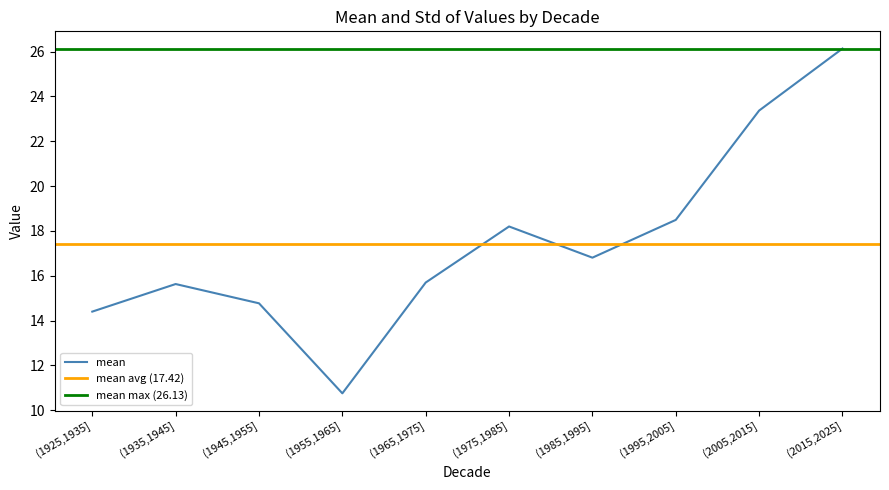

Rank the categories by value from lowest to highest.

(1955,1965], (1925,1935], (1945,1955], (1935,1945], (1965,1975], (1985,1995], (1975,1985], (1995,2005], (2005,2015], (2015,2025]